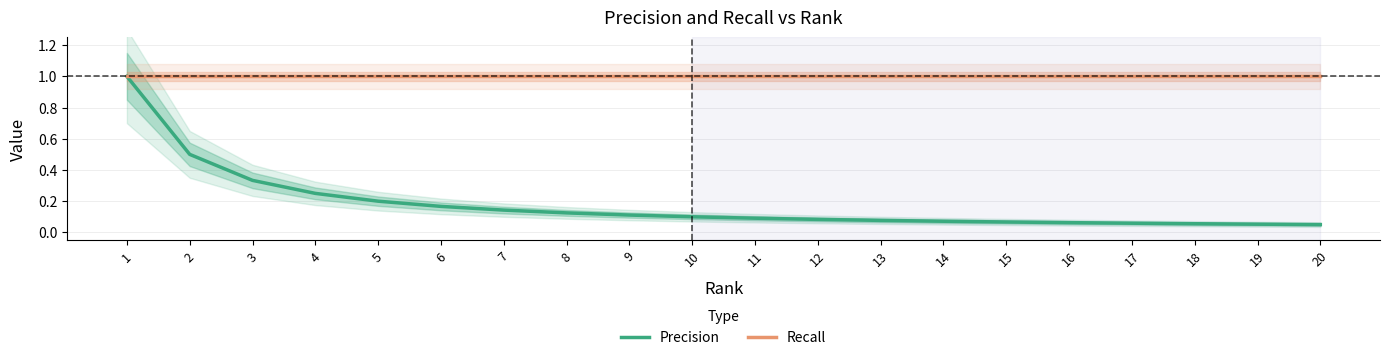

True or false: Precision and Recall cross at least once.

False